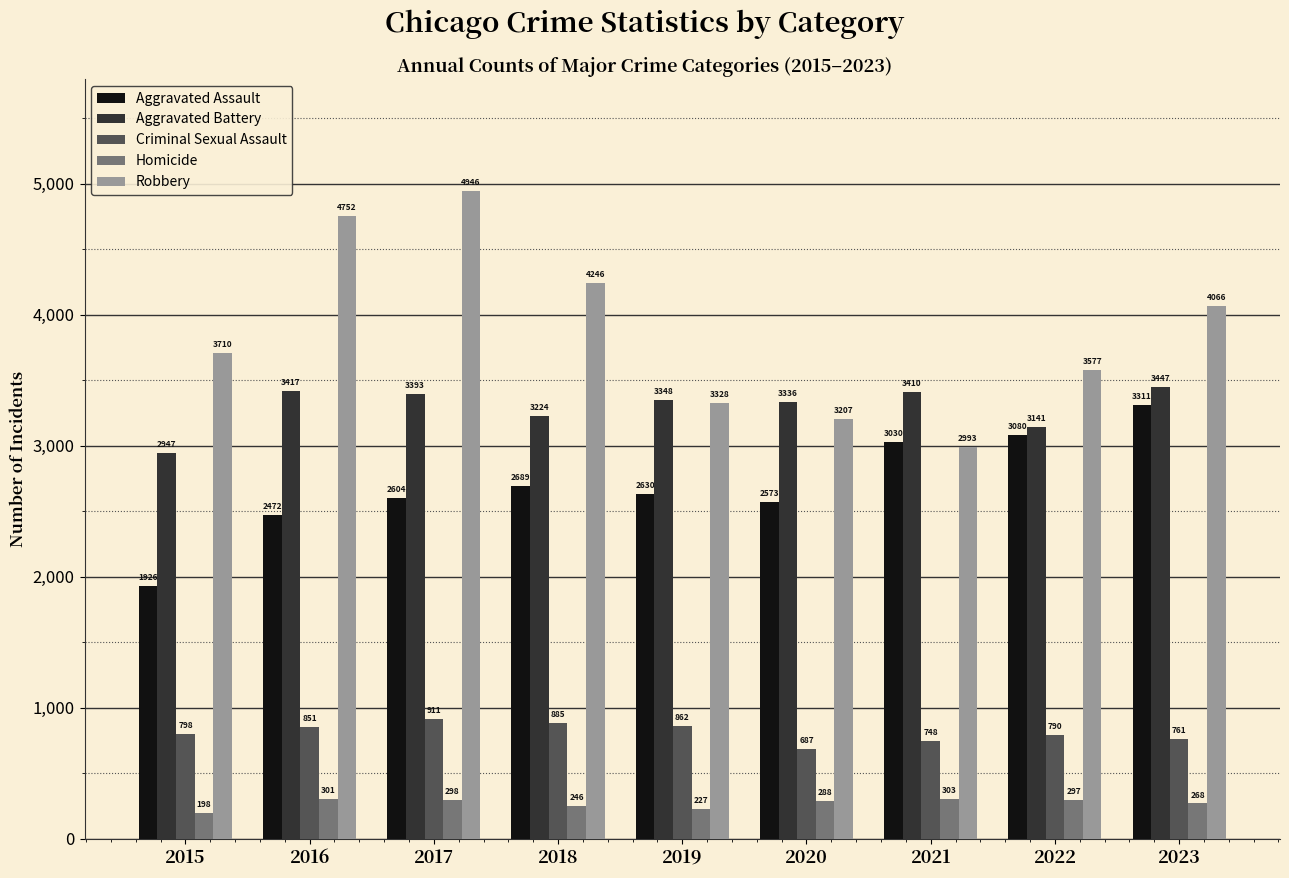

Reading left to right, list all the values displayed in this chart.

Aggravated Assault: 1926	2472	2604	2689	2630	2573	3030	3080	3311
Aggravated Battery: 2947	3417	3393	3224	3348	3336	3410	3141	3447
Criminal Sexual Assault: 798	851	911	885	862	687	748	790	761
Homicide: 198	301	298	246	227	288	303	297	268
Robbery: 3710	4752	4946	4246	3328	3207	2993	3577	4066